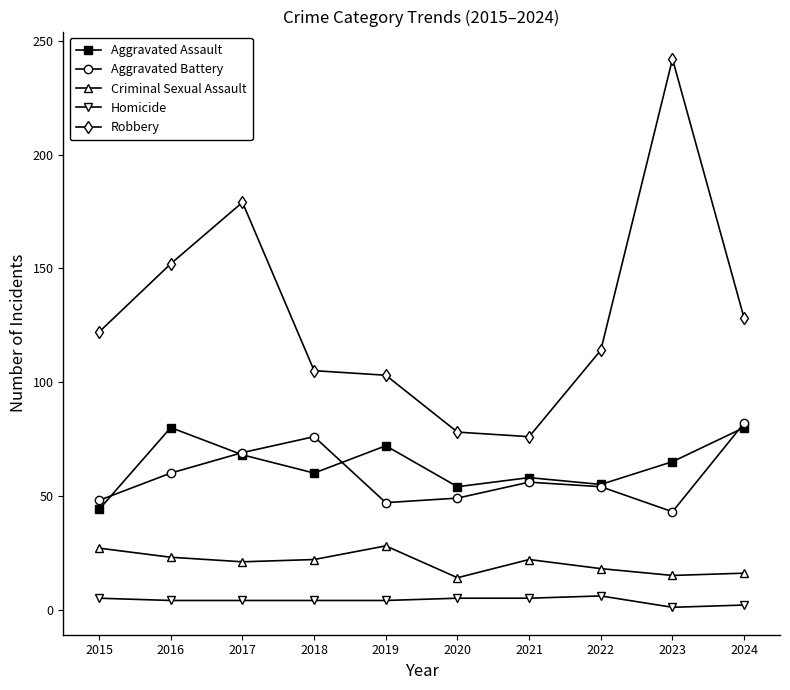

What is the difference between the maximum and second lowest values in the Criminal Sexual Assault series?

13